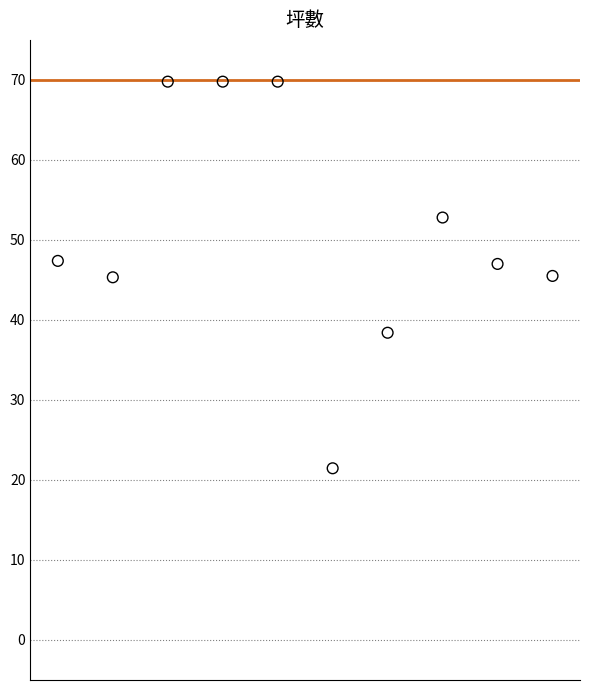

What is the average Y value?

50.7